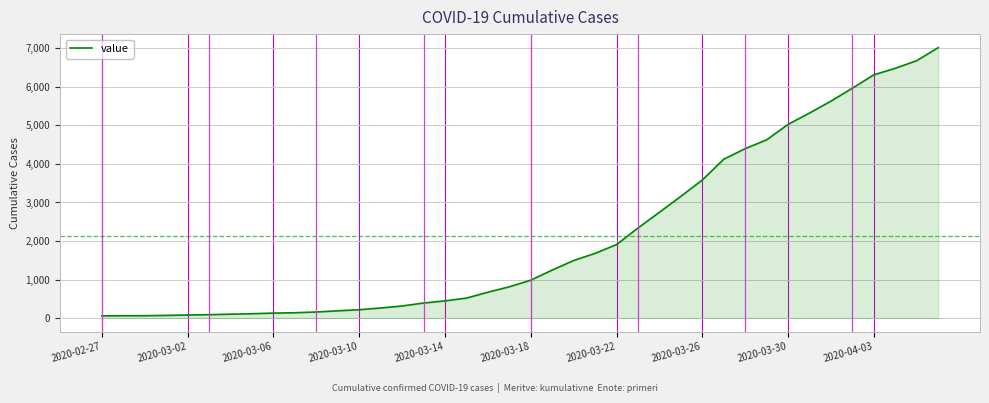

What is the difference between the maximum and minimum values?

6964